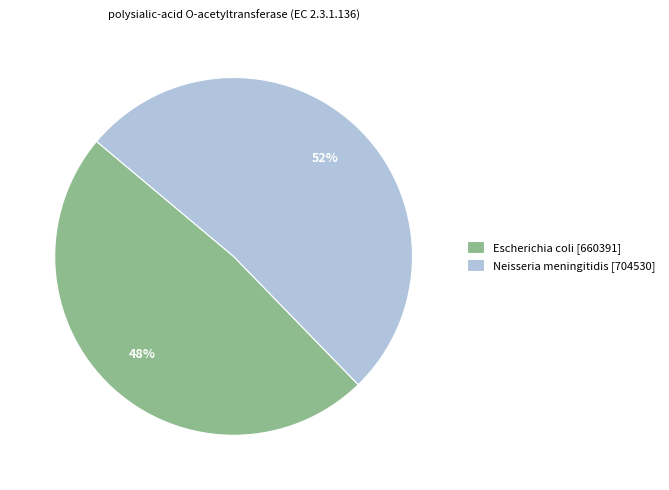

Is the sum of Escherichia coli and Neisseria meningitidis greater than half?

Yes